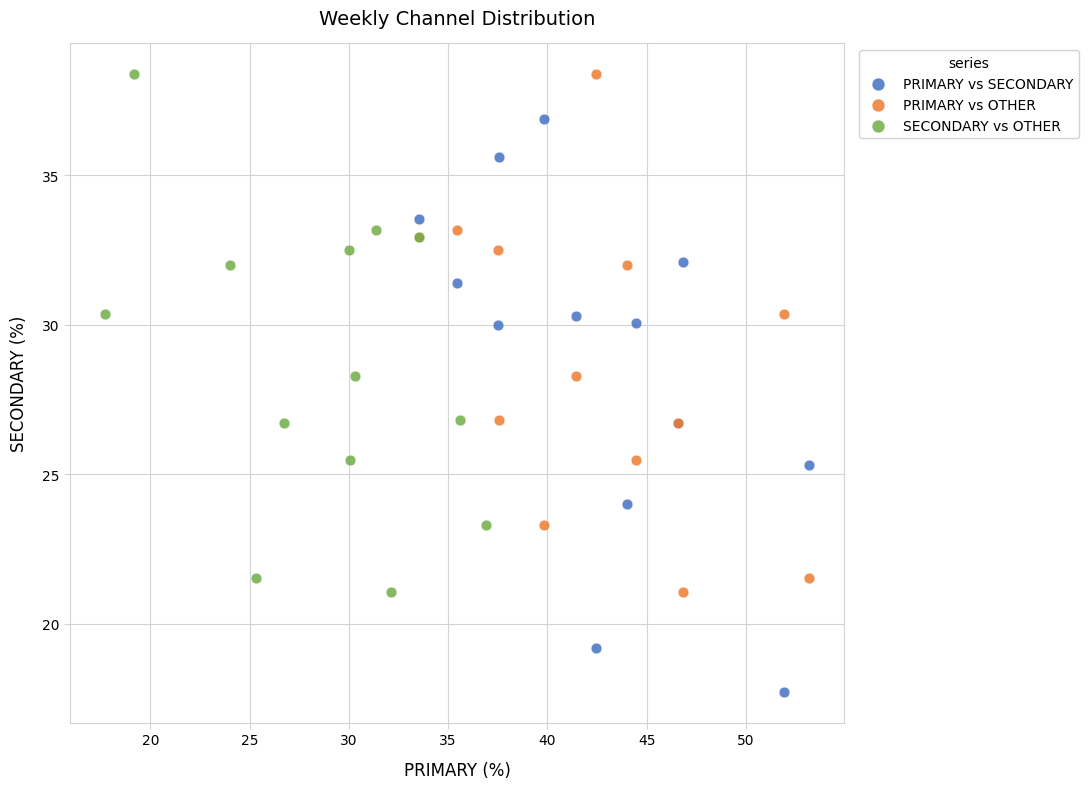

Which series contains the lowest Y value?

PRIMARY vs SECONDARY